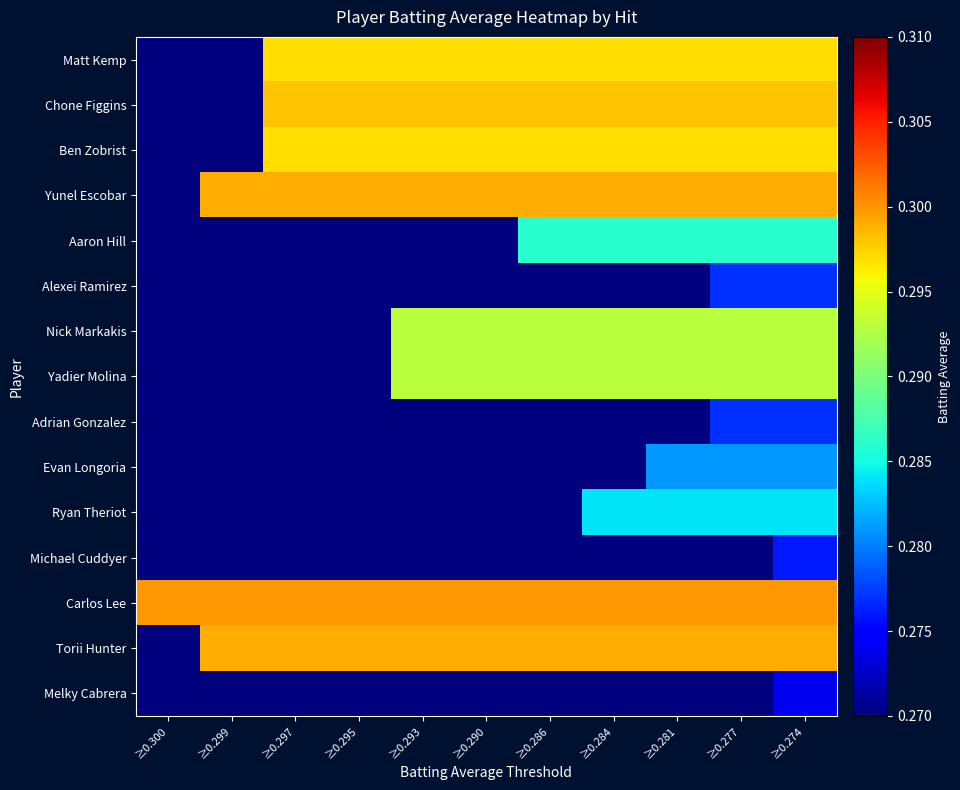

Reading right to left, extract all data points from this chart.

Matt Kemp: ≥0.274=0.3	≥0.277=0.3	≥0.281=0.3	≥0.284=0.3	≥0.286=0.3	≥0.290=0.3	≥0.293=0.3	≥0.295=0.3	≥0.297=0.3	≥0.299=0.3	≥0.300=0.3
Chone Figgins: ≥0.274=0.3	≥0.277=0.3	≥0.281=0.3	≥0.284=0.3	≥0.286=0.3	≥0.290=0.3	≥0.293=0.3	≥0.295=0.3	≥0.297=0.3	≥0.299=0.3	≥0.300=0.3
Ben Zobrist: ≥0.274=0.3	≥0.277=0.3	≥0.281=0.3	≥0.284=0.3	≥0.286=0.3	≥0.290=0.3	≥0.293=0.3	≥0.295=0.3	≥0.297=0.3	≥0.299=0.3	≥0.300=0.3
Yunel Escobar: ≥0.274=0.3	≥0.277=0.3	≥0.281=0.3	≥0.284=0.3	≥0.286=0.3	≥0.290=0.3	≥0.293=0.3	≥0.295=0.3	≥0.297=0.3	≥0.299=0.3	≥0.300=0.3
Aaron Hill: ≥0.274=0.3	≥0.277=0.3	≥0.281=0.3	≥0.284=0.3	≥0.286=0.3	≥0.290=0.3	≥0.293=0.3	≥0.295=0.3	≥0.297=0.3	≥0.299=0.3	≥0.300=0.3
Alexei Ramirez: ≥0.274=0.3	≥0.277=0.3	≥0.281=0.3	≥0.284=0.3	≥0.286=0.3	≥0.290=0.3	≥0.293=0.3	≥0.295=0.3	≥0.297=0.3	≥0.299=0.3	≥0.300=0.3
Nick Markakis: ≥0.274=0.3	≥0.277=0.3	≥0.281=0.3	≥0.284=0.3	≥0.286=0.3	≥0.290=0.3	≥0.293=0.3	≥0.295=0.3	≥0.297=0.3	≥0.299=0.3	≥0.300=0.3
Yadier Molina: ≥0.274=0.3	≥0.277=0.3	≥0.281=0.3	≥0.284=0.3	≥0.286=0.3	≥0.290=0.3	≥0.293=0.3	≥0.295=0.3	≥0.297=0.3	≥0.299=0.3	≥0.300=0.3
Adrian Gonzalez: ≥0.274=0.3	≥0.277=0.3	≥0.281=0.3	≥0.284=0.3	≥0.286=0.3	≥0.290=0.3	≥0.293=0.3	≥0.295=0.3	≥0.297=0.3	≥0.299=0.3	≥0.300=0.3
Evan Longoria: ≥0.274=0.3	≥0.277=0.3	≥0.281=0.3	≥0.284=0.3	≥0.286=0.3	≥0.290=0.3	≥0.293=0.3	≥0.295=0.3	≥0.297=0.3	≥0.299=0.3	≥0.300=0.3
Ryan Theriot: ≥0.274=0.3	≥0.277=0.3	≥0.281=0.3	≥0.284=0.3	≥0.286=0.3	≥0.290=0.3	≥0.293=0.3	≥0.295=0.3	≥0.297=0.3	≥0.299=0.3	≥0.300=0.3
Michael Cuddyer: ≥0.274=0.3	≥0.277=0.3	≥0.281=0.3	≥0.284=0.3	≥0.286=0.3	≥0.290=0.3	≥0.293=0.3	≥0.295=0.3	≥0.297=0.3	≥0.299=0.3	≥0.300=0.3
Carlos Lee: ≥0.274=0.3	≥0.277=0.3	≥0.281=0.3	≥0.284=0.3	≥0.286=0.3	≥0.290=0.3	≥0.293=0.3	≥0.295=0.3	≥0.297=0.3	≥0.299=0.3	≥0.300=0.3
Torii Hunter: ≥0.274=0.3	≥0.277=0.3	≥0.281=0.3	≥0.284=0.3	≥0.286=0.3	≥0.290=0.3	≥0.293=0.3	≥0.295=0.3	≥0.297=0.3	≥0.299=0.3	≥0.300=0.3
Melky Cabrera: ≥0.274=0.3	≥0.277=0.3	≥0.281=0.3	≥0.284=0.3	≥0.286=0.3	≥0.290=0.3	≥0.293=0.3	≥0.295=0.3	≥0.297=0.3	≥0.299=0.3	≥0.300=0.3